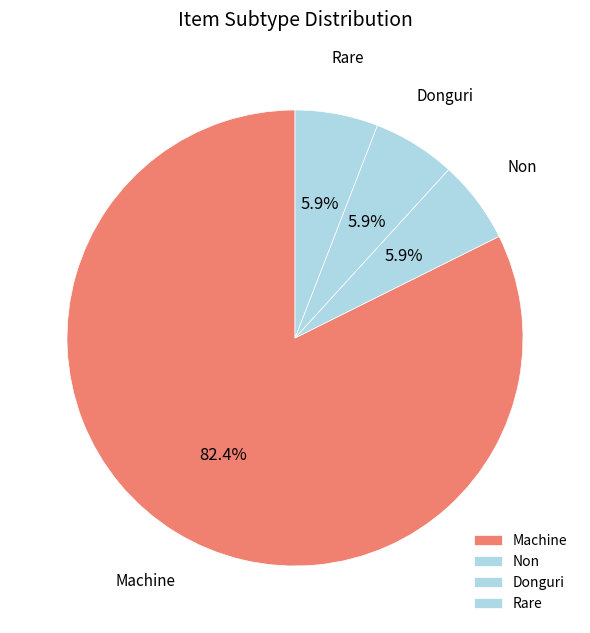

What is the ratio of the value at Machine to the value at Rare?

14.0